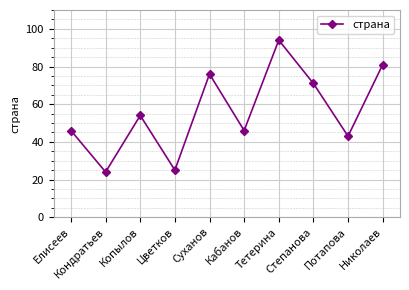

How many interior local valleys (lower than both neighbors) does the data have?

4